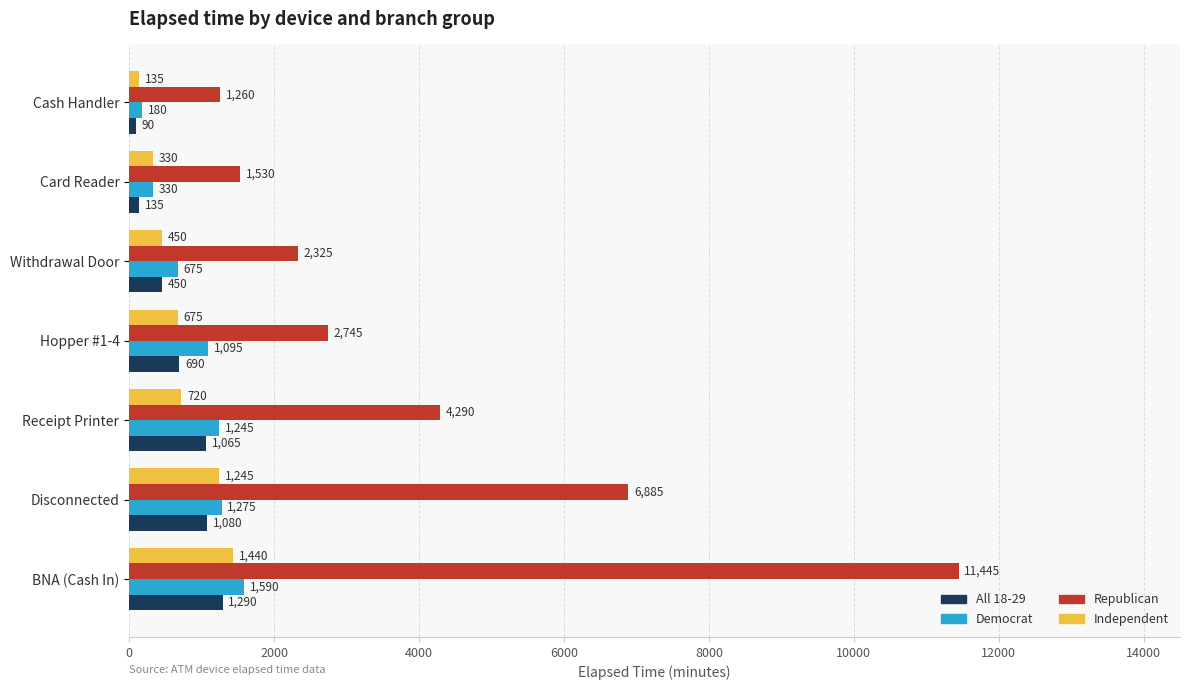

Count the number of data series in this chart.

4